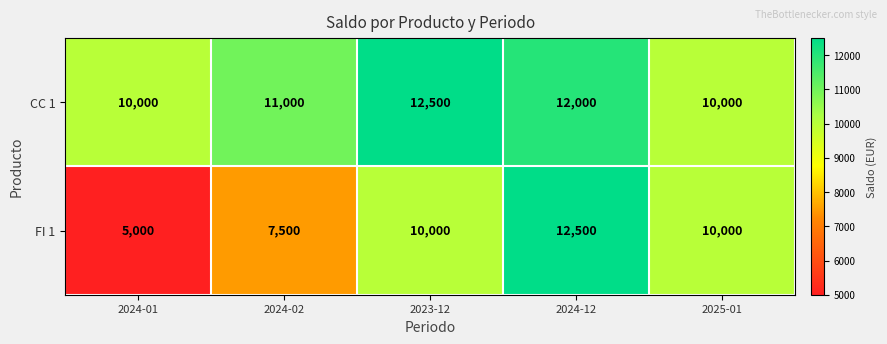

Count the number of categories in the chart.

5